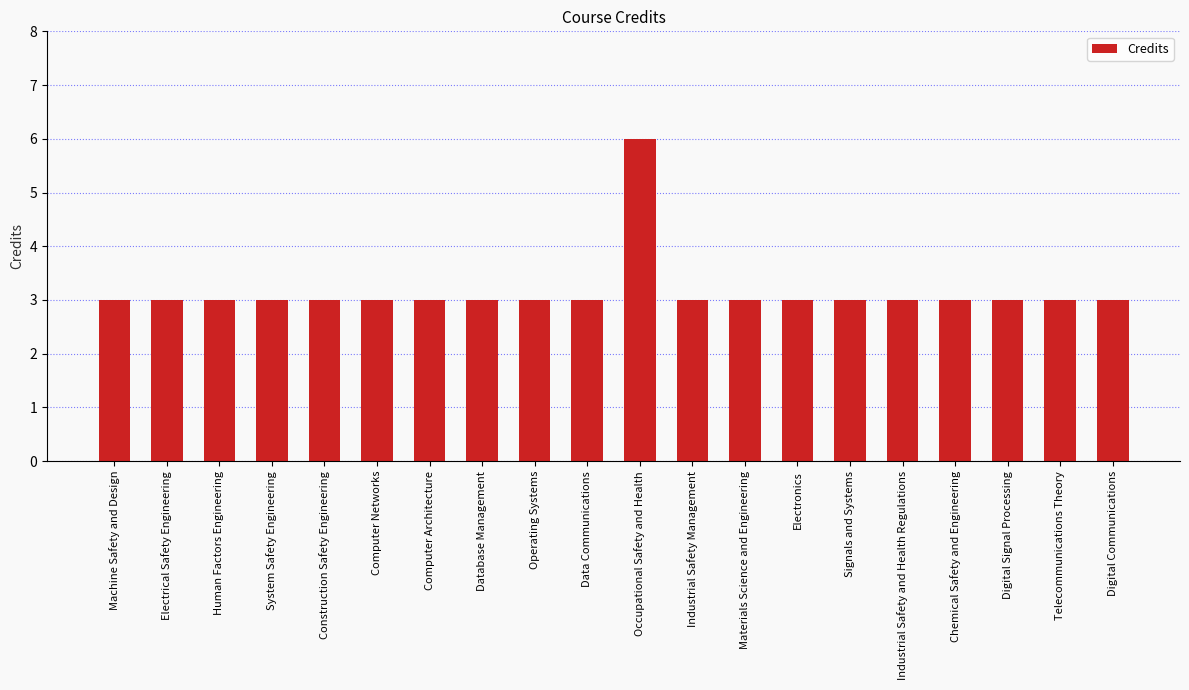

Read the value at Digital Communications.

3